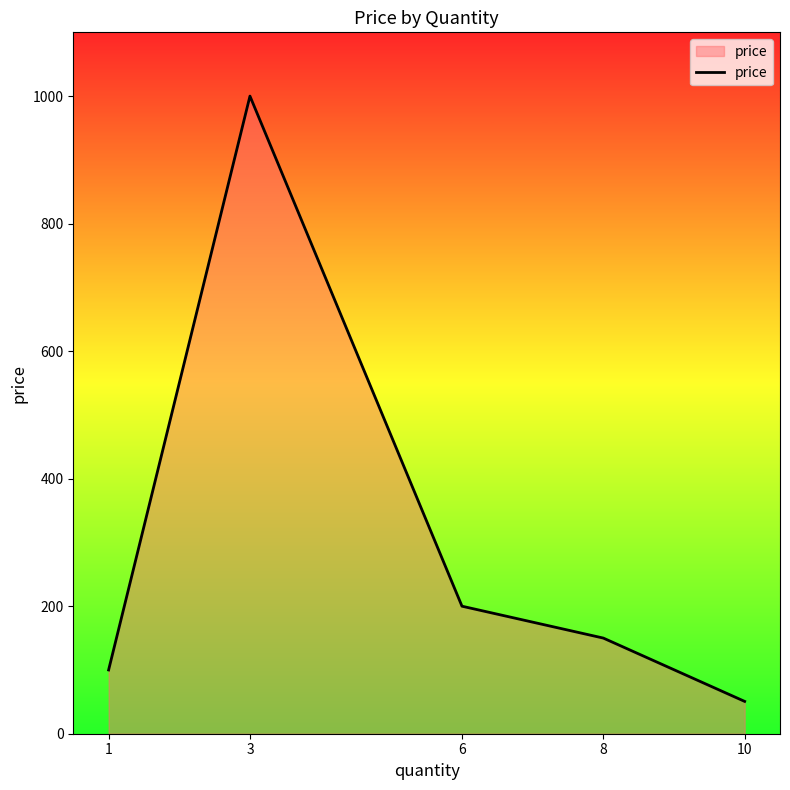

Does the chart display data point markers on the line(s)?

No